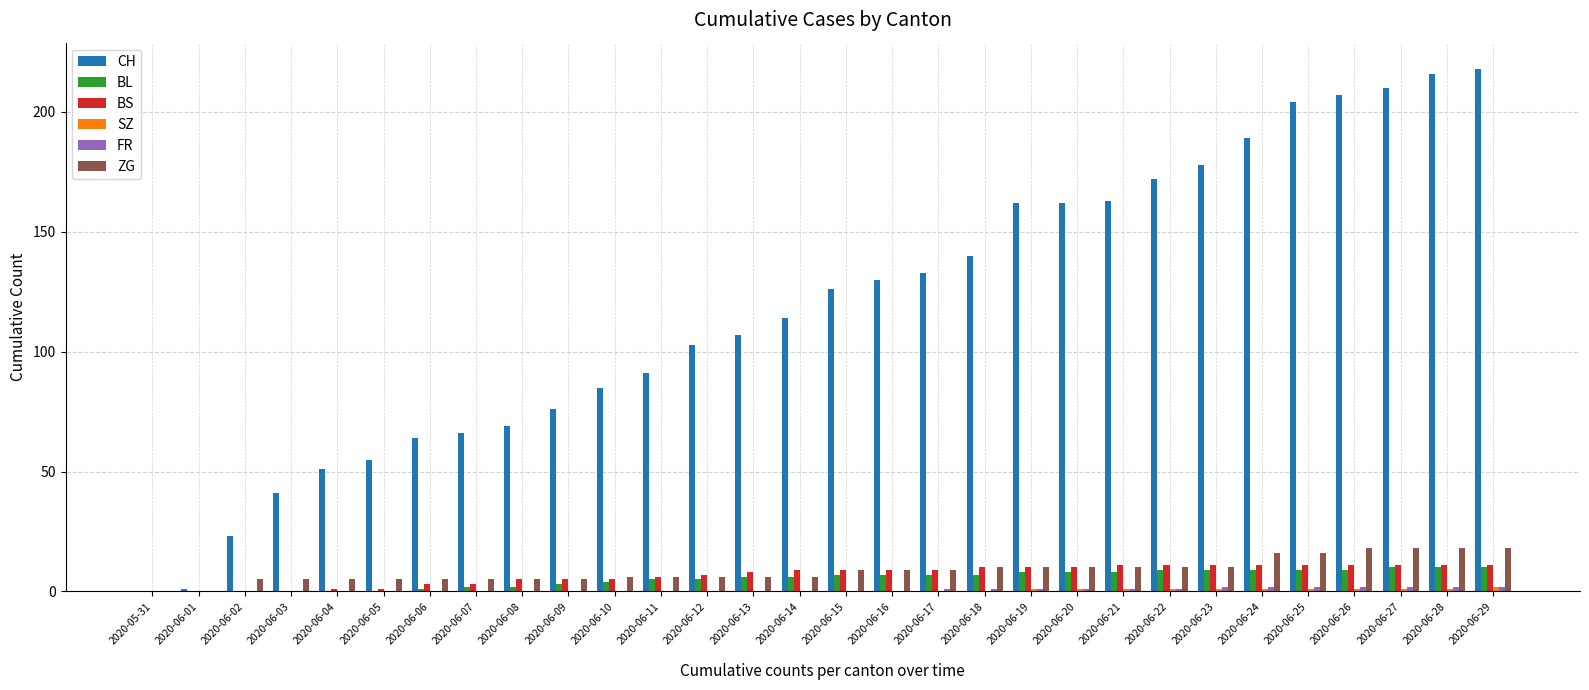

What is the greatest value displayed?

218